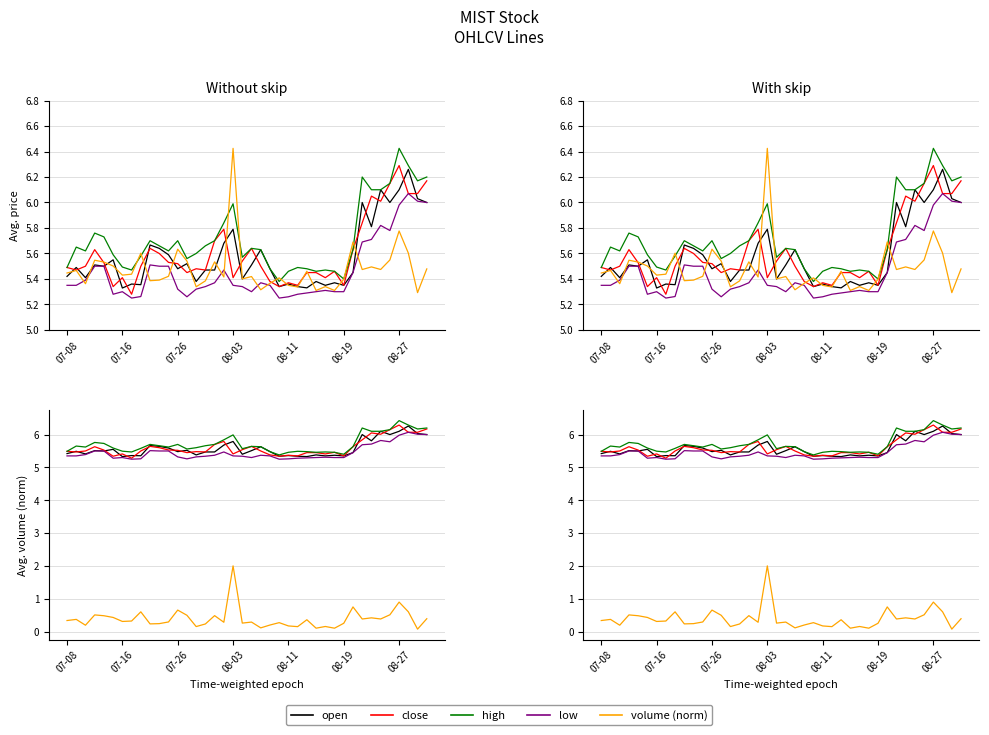

Reading left to right, list all the values displayed in this chart.

open: 5.4	5.5	5.4	5.5	5.5	5.5	5.3	5.4	5.4	5.7	5.6	5.6	5.5	5.5	5.4	5.5	5.5	5.7	5.8	5.4	5.5	5.6	5.5	5.3	5.4	5.3	5.3	5.4	5.3	5.4	5.3	5.5	6.0	5.8	6.1	6.0	6.1	6.3	6.0	6.0
close: 5.5	5.5	5.5	5.6	5.5	5.3	5.4	5.3	5.5	5.6	5.6	5.5	5.5	5.5	5.5	5.5	5.7	5.8	5.4	5.5	5.6	5.5	5.4	5.3	5.4	5.3	5.5	5.5	5.4	5.5	5.3	5.6	5.8	6.0	6.0	6.2	6.3	6.1	6.1	6.2
high: 5.5	5.7	5.6	5.8	5.7	5.6	5.5	5.5	5.6	5.7	5.7	5.6	5.7	5.6	5.6	5.7	5.7	5.8	6.0	5.6	5.6	5.6	5.5	5.4	5.5	5.5	5.5	5.5	5.5	5.5	5.4	5.6	6.2	6.1	6.1	6.2	6.4	6.3	6.2	6.2
low: 5.3	5.3	5.4	5.5	5.5	5.3	5.3	5.2	5.3	5.5	5.5	5.5	5.3	5.3	5.3	5.3	5.4	5.5	5.3	5.3	5.3	5.4	5.3	5.2	5.3	5.3	5.3	5.3	5.3	5.3	5.3	5.5	5.7	5.7	5.8	5.8	6.0	6.1	6.0	6.0
volume (norm): 0.3	0.4	0.2	0.5	0.5	0.4	0.3	0.3	0.6	0.2	0.2	0.3	0.7	0.5	0.2	0.2	0.5	0.3	2.0	0.3	0.3	0.1	0.2	0.3	0.2	0.1	0.4	0.1	0.2	0.1	0.3	0.7	0.4	0.4	0.4	0.5	0.9	0.6	0.1	0.4